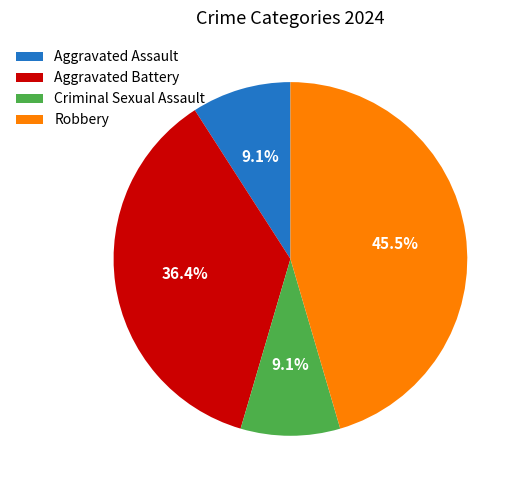

Does Criminal Sexual Assault account for over 50% of the chart?

No